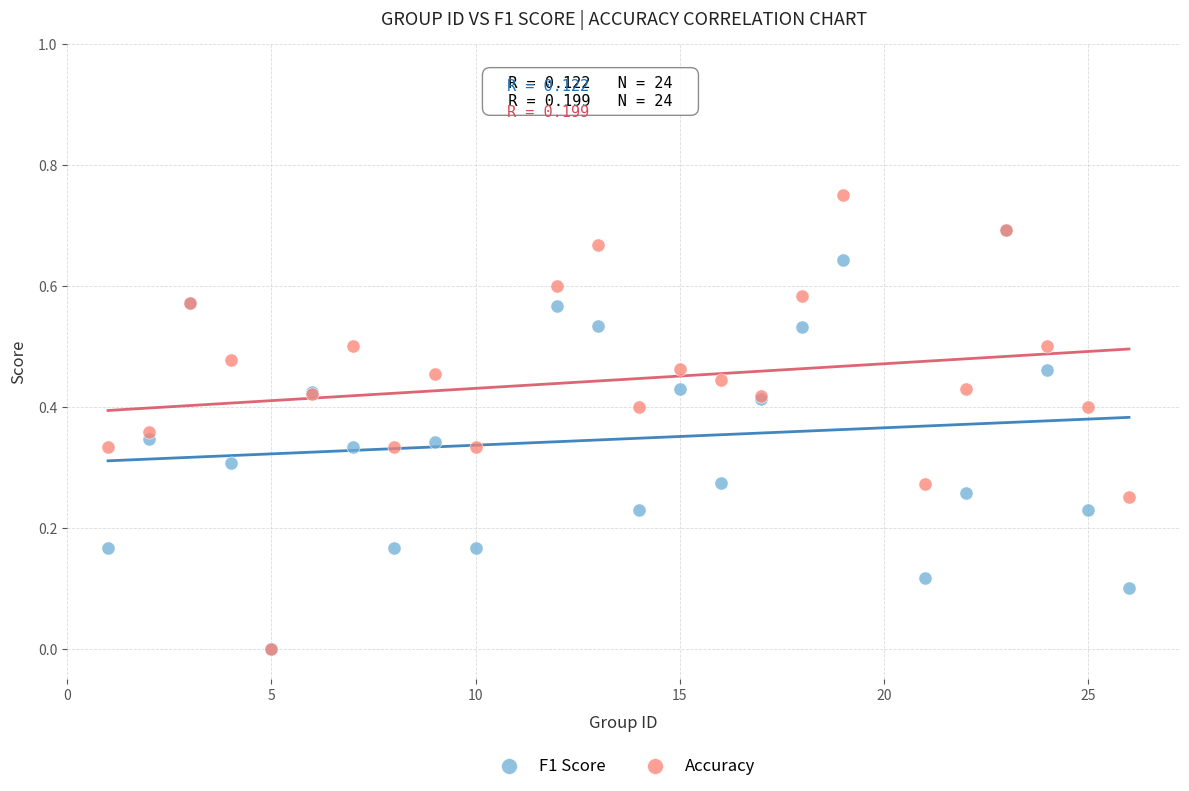

Which series reaches the maximum Y coordinate?

Accuracy